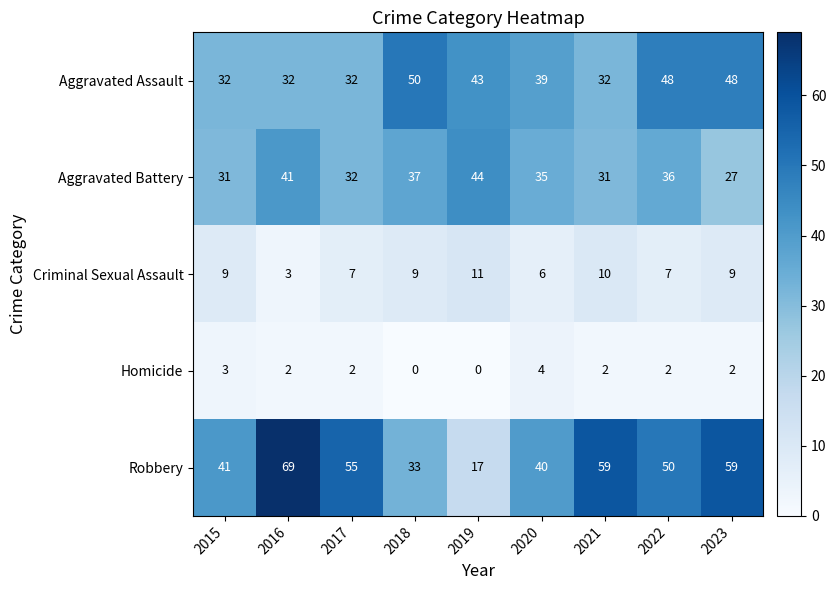

What value does the Aggravated Battery series have at 2017, to the nearest 10?

30